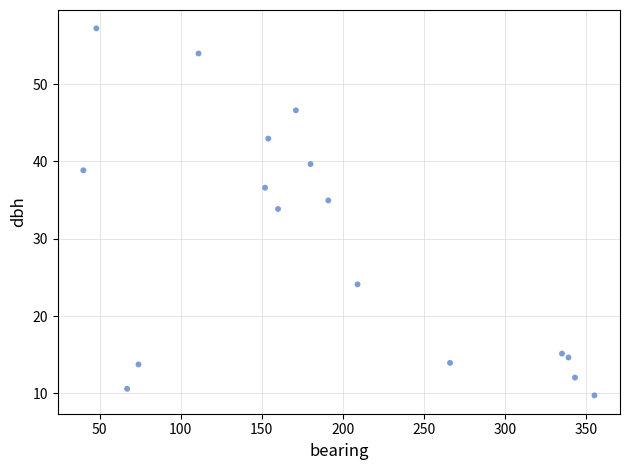

What is the range of X values (max minus min)?

315.0